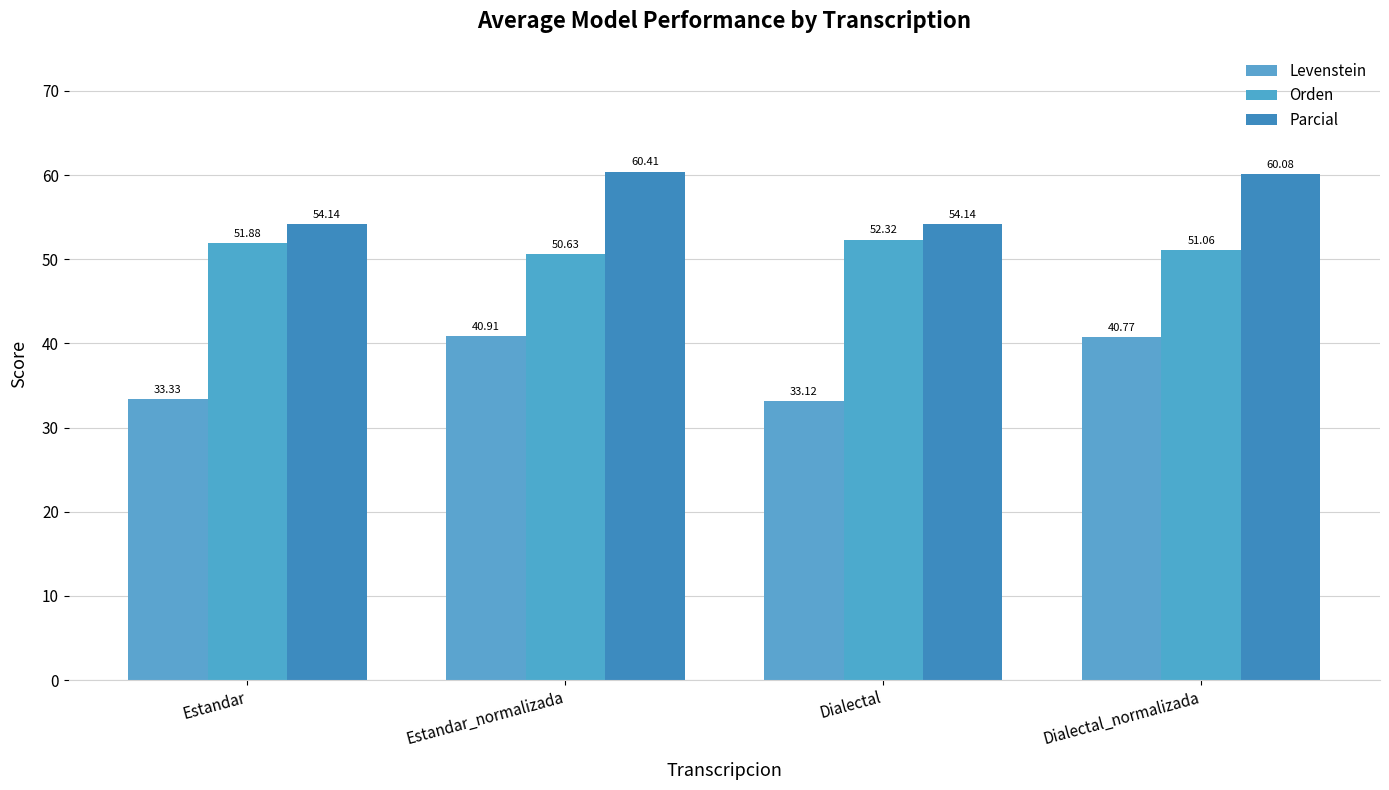

Rank the series by their average value, from lowest to highest.

Levenstein, Orden, Parcial